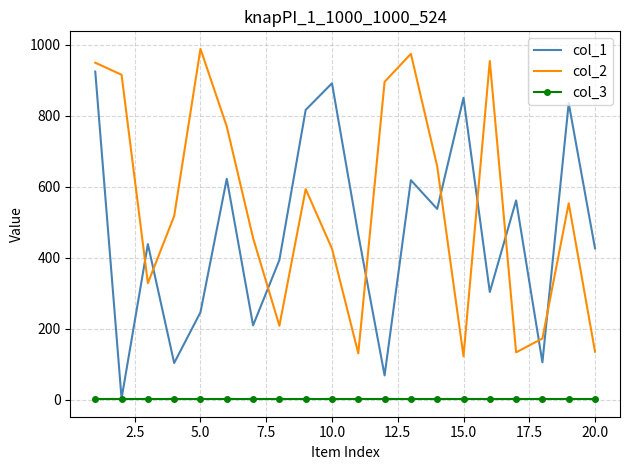

True or false: col_2 and col_3 intersect in this chart.

False